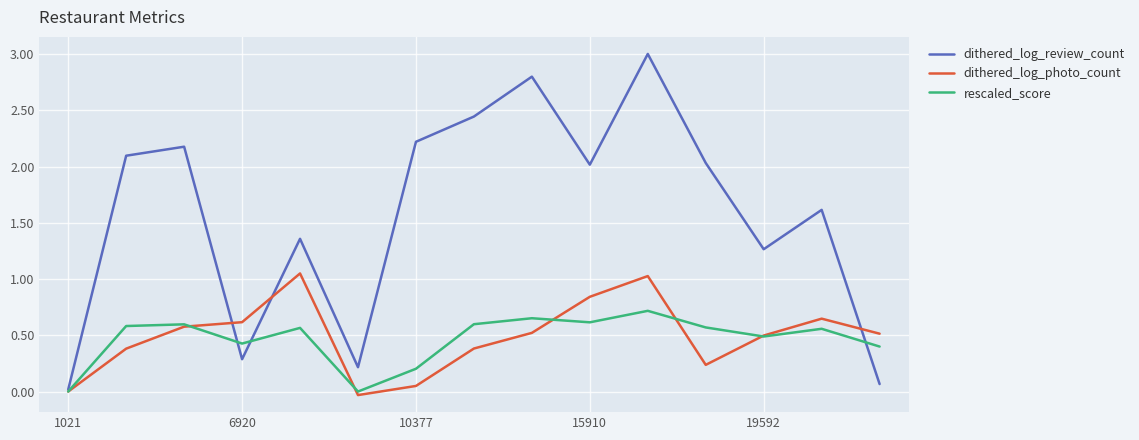

What is the greatest value displayed?

3.0